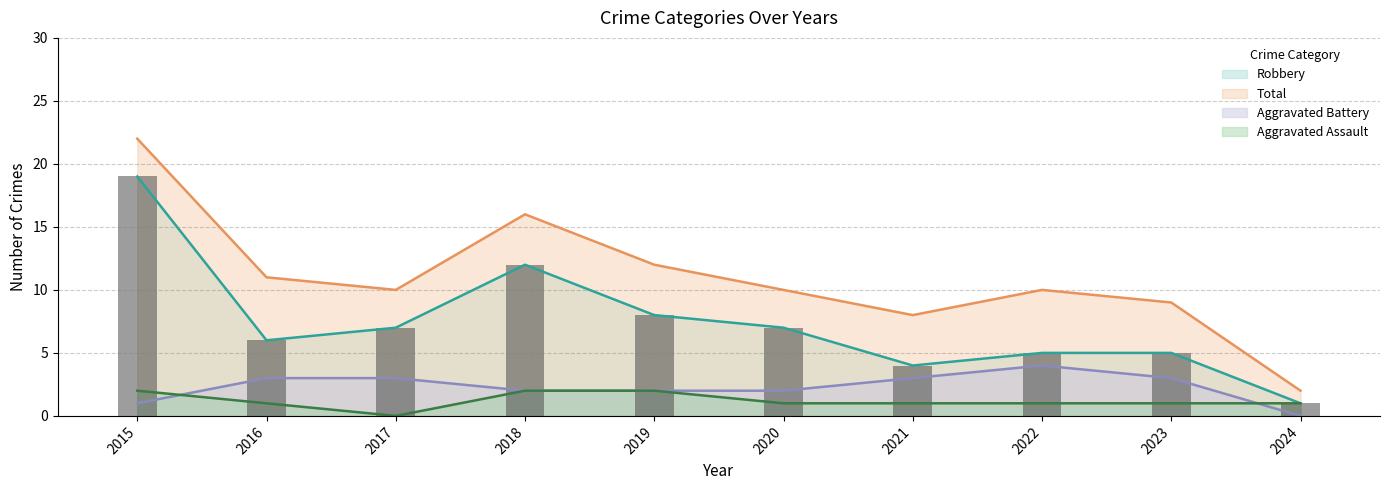

List the series in order of their peak value, highest first.

Total, Robbery, Aggravated Battery, Aggravated Assault